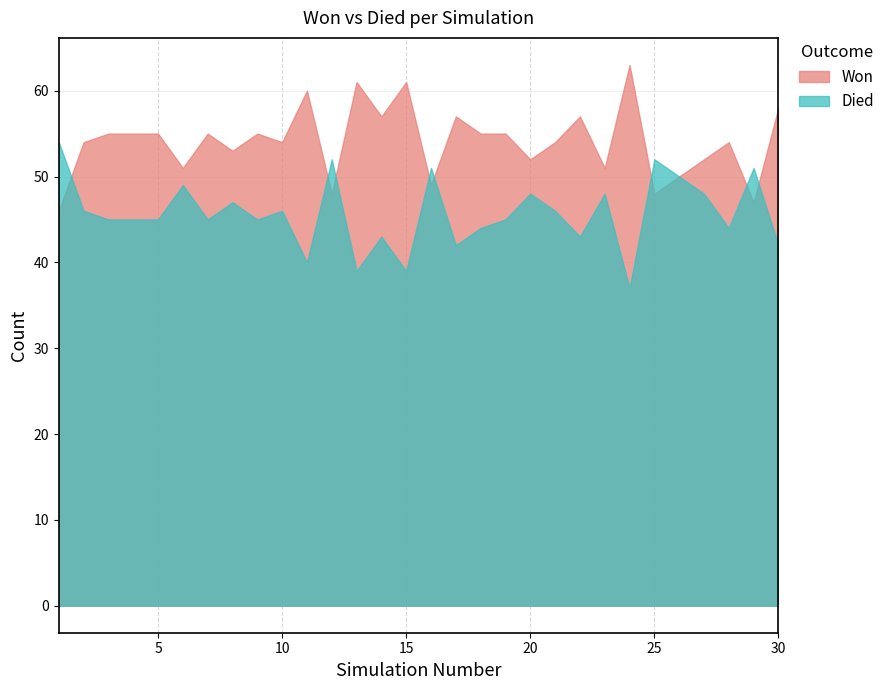

The Died series shows 27 at 17. True or false?

False